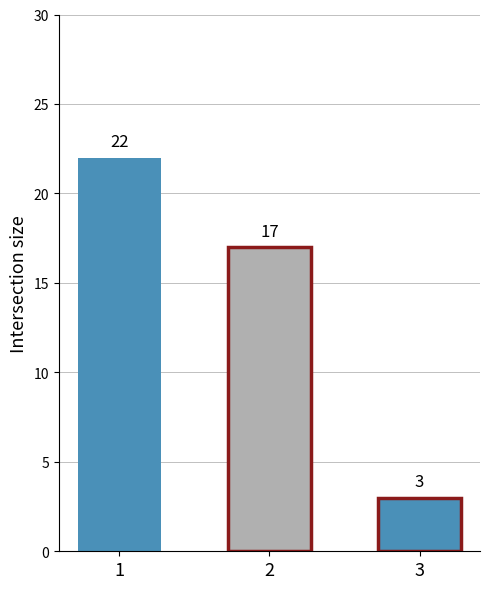

What is the difference between the second highest and minimum values?

14